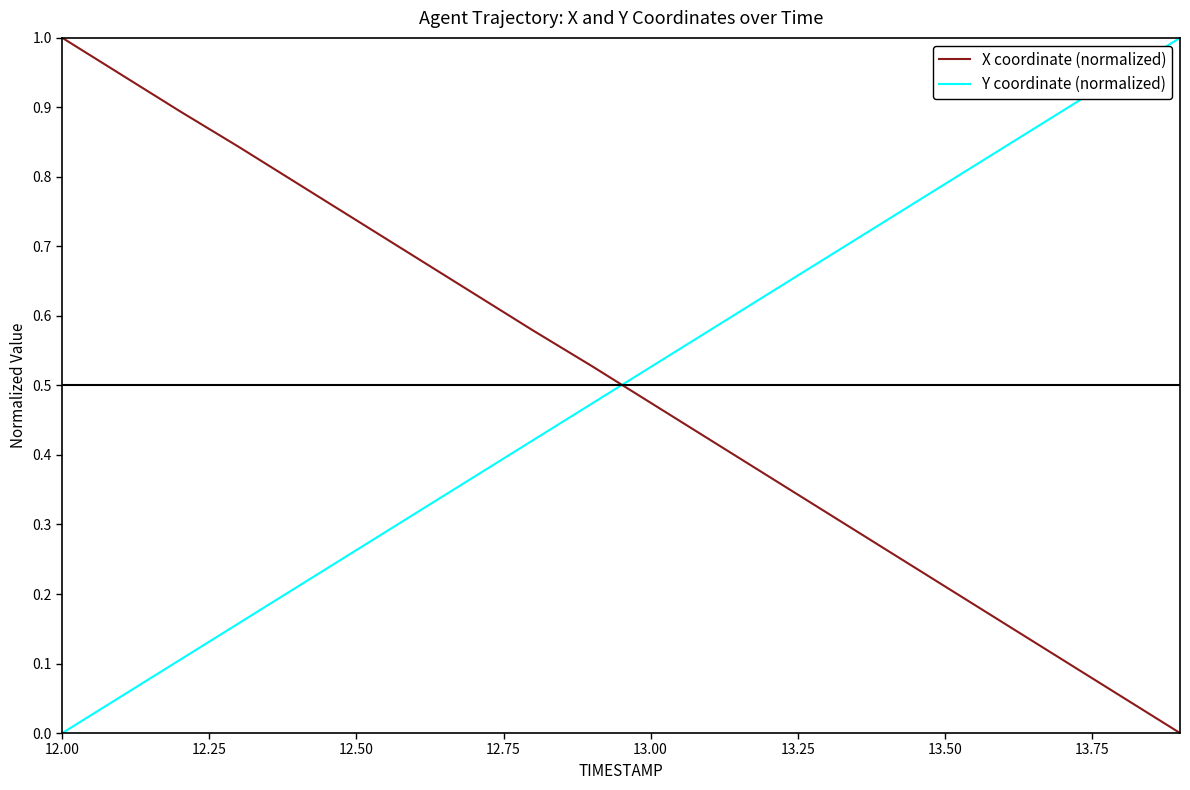

After their last crossing, which series has the higher values: X coordinate (normalized) or Y coordinate (normalized)?

Y coordinate (normalized)